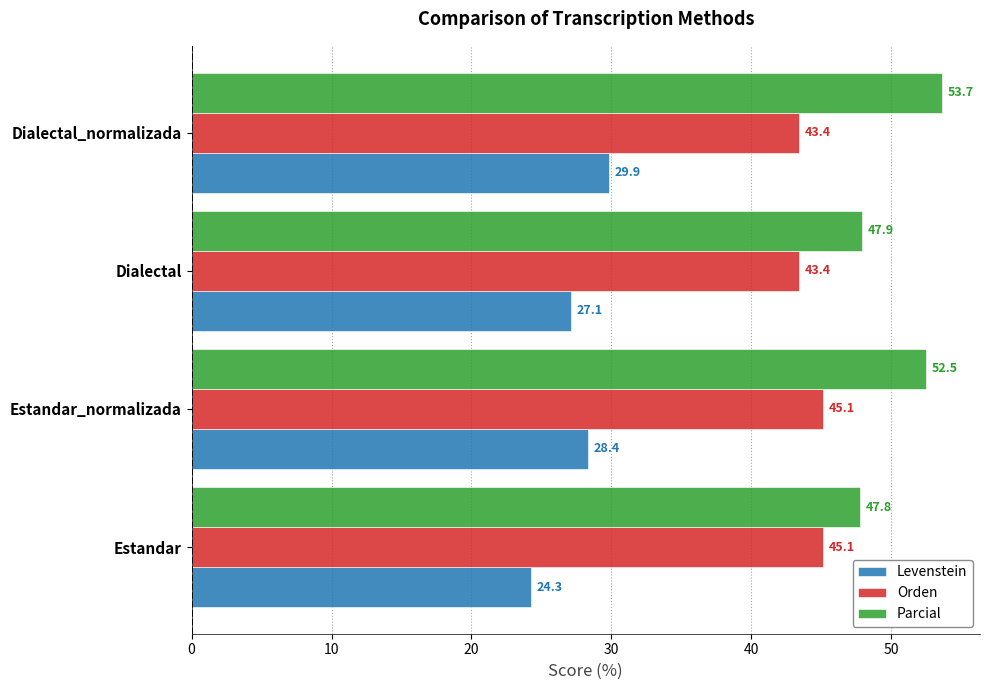

What is the difference between the maximum and second lowest values in the Parcial series?

5.8